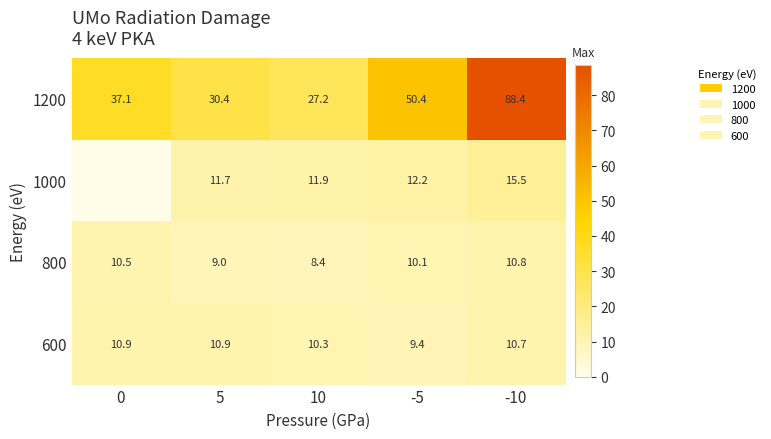

True or false: 600 has a value of 10.3 at 10.

True